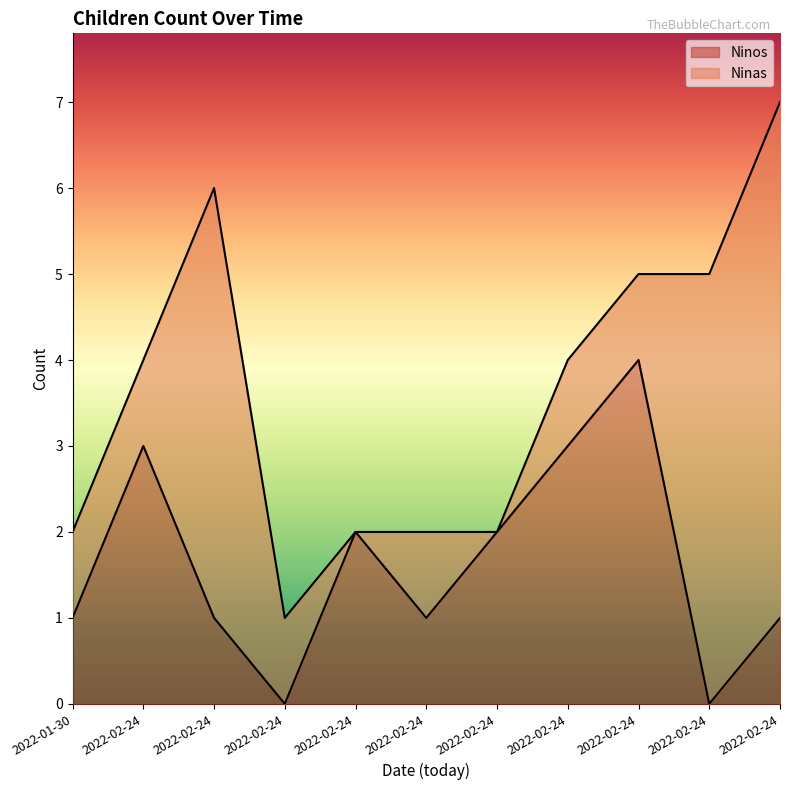

What is the label of the 7th point from the right?

2022-02-24